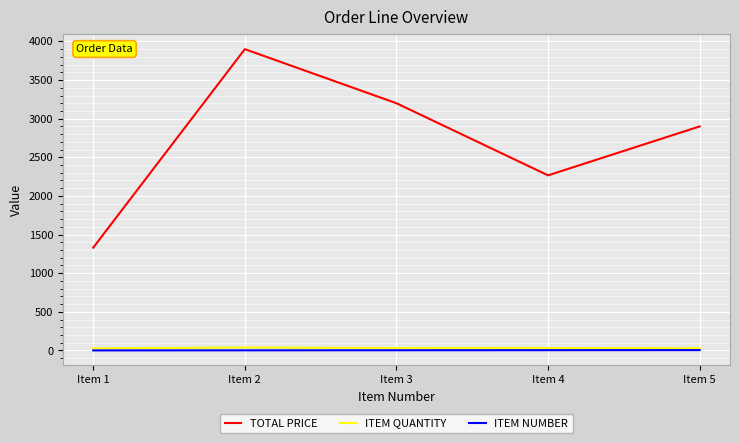

Is the value of ITEM QUANTITY at Item 3 greater than the value of TOTAL PRICE at Item 1?

No